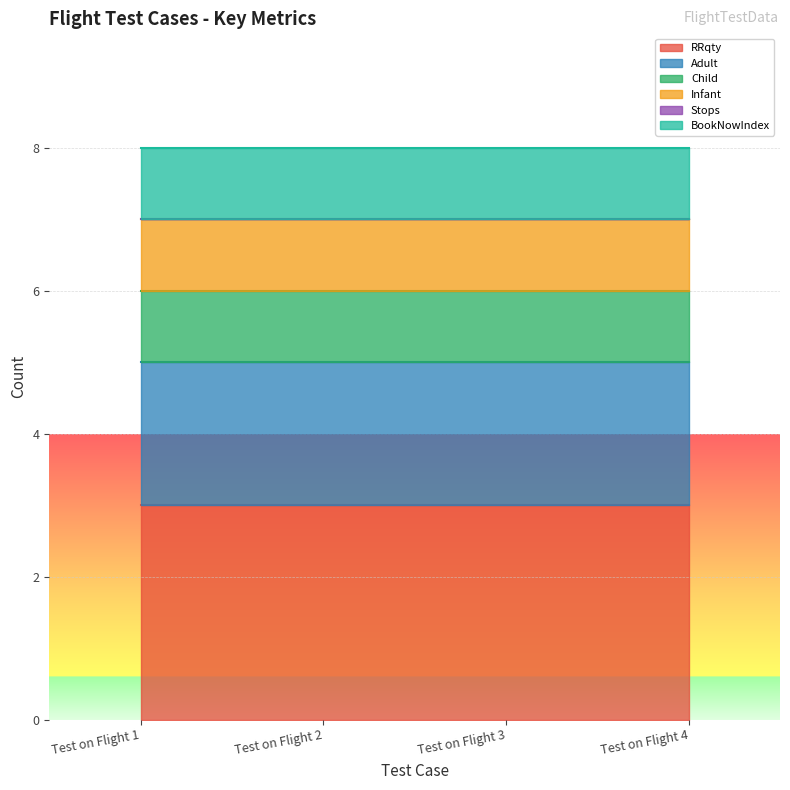

The value of RRqty at Test on Flight 2 is 5. True or false?

False